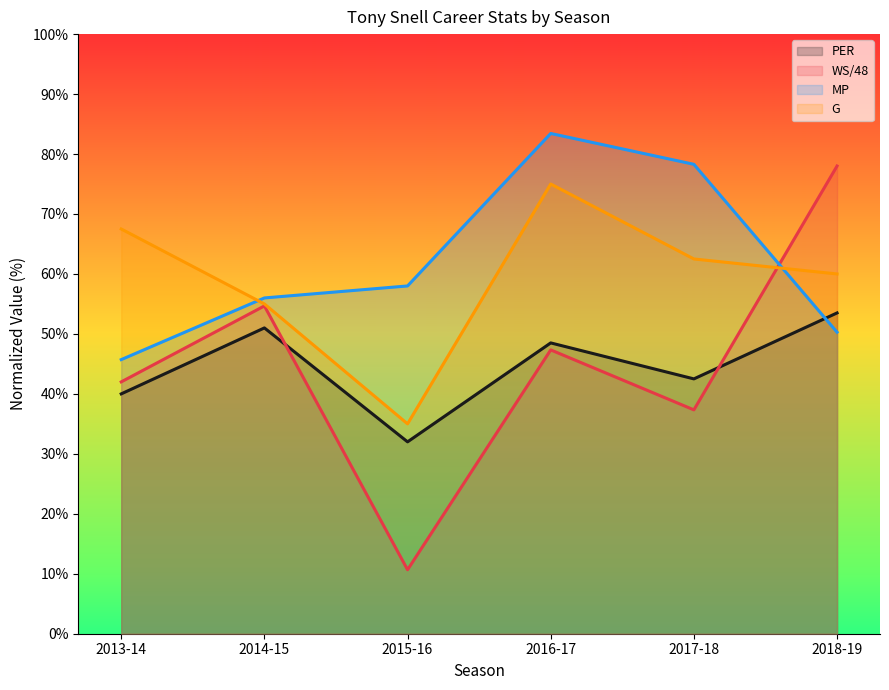

Which series has the largest total across all categories?

MP